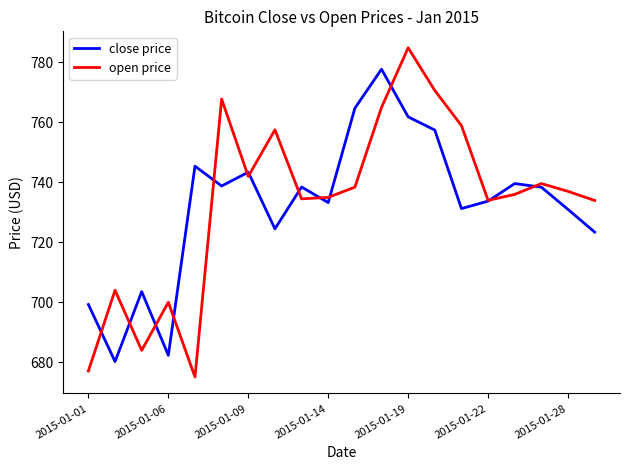

How many lines are shown in the chart?

2